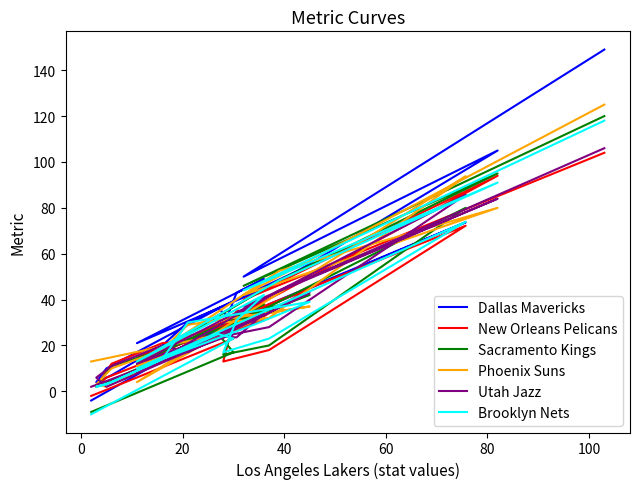

Is it true that Sacramento Kings equals 14.1 at 10?

False